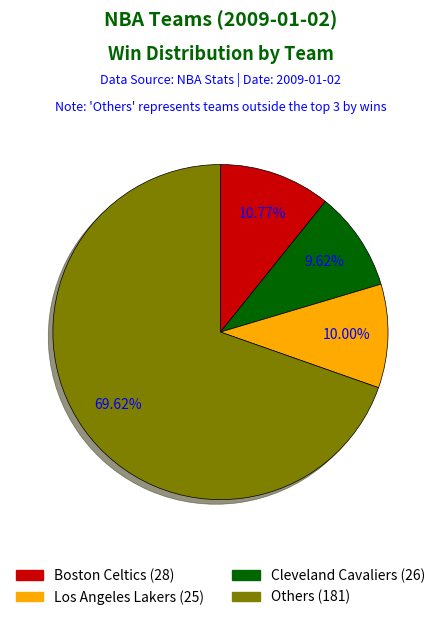

Does any single category account for the majority?

Yes